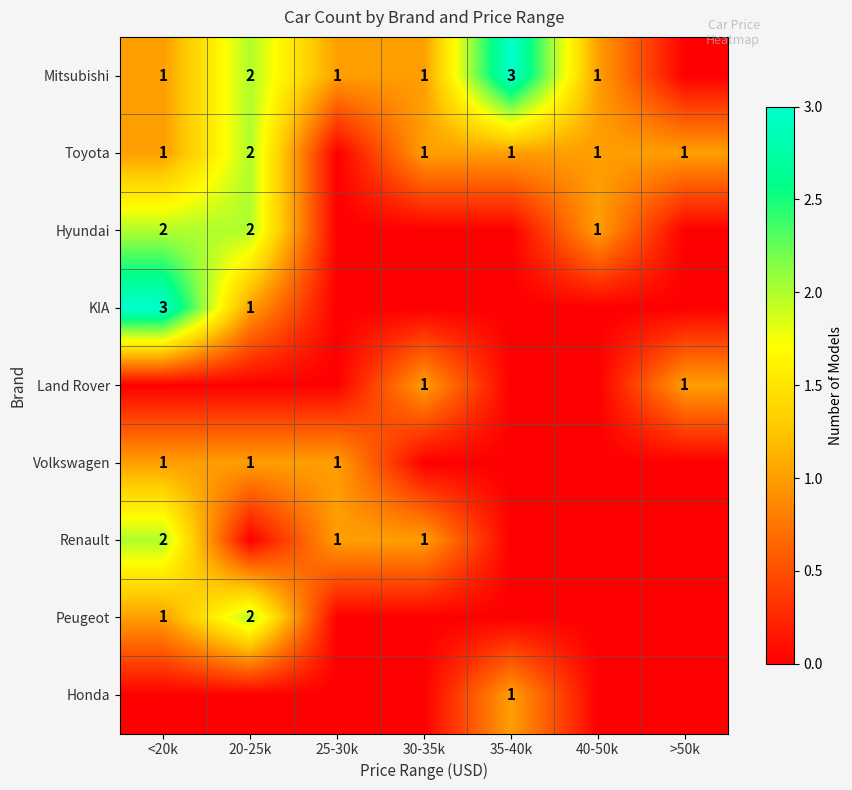

The Renault series shows 3 at <20k. True or false?

False